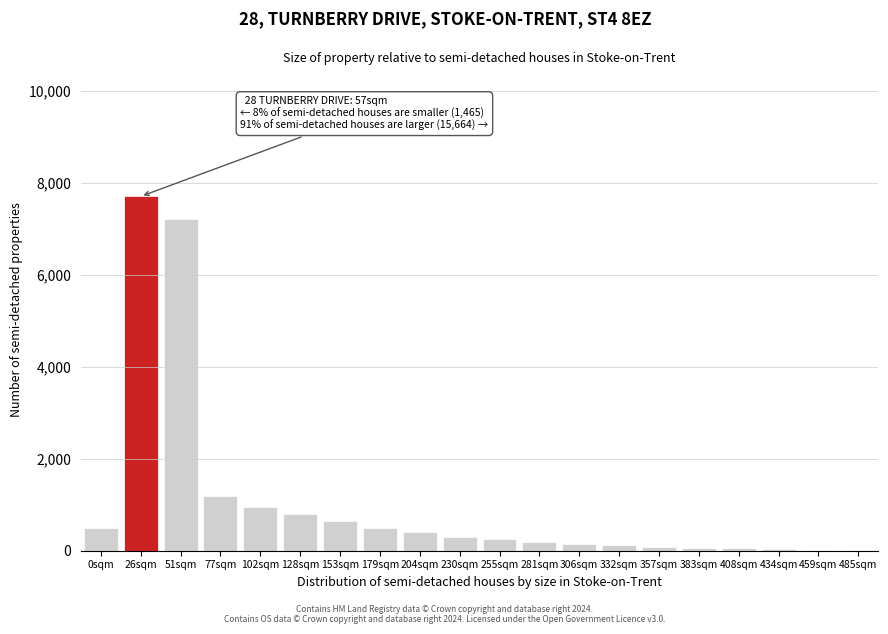

Approximately how many times larger is the value at 153sqm compared to 204sqm?

1.6